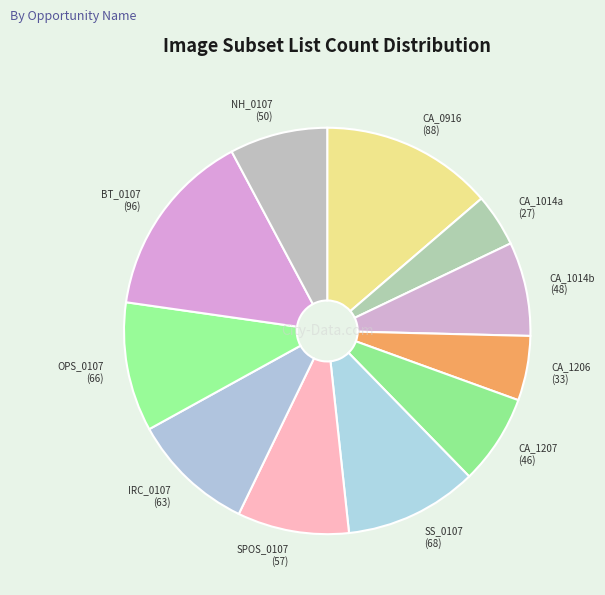

Which slice is the largest?

BT_0107 (96)